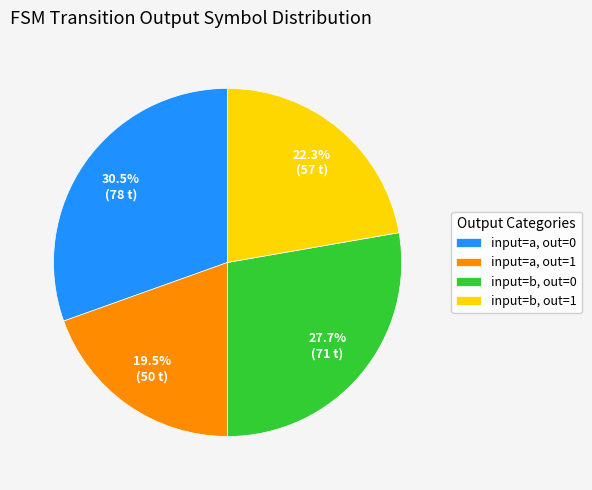

Between input=a, out=0 and input=a, out=1, which is larger?

input=a, out=0